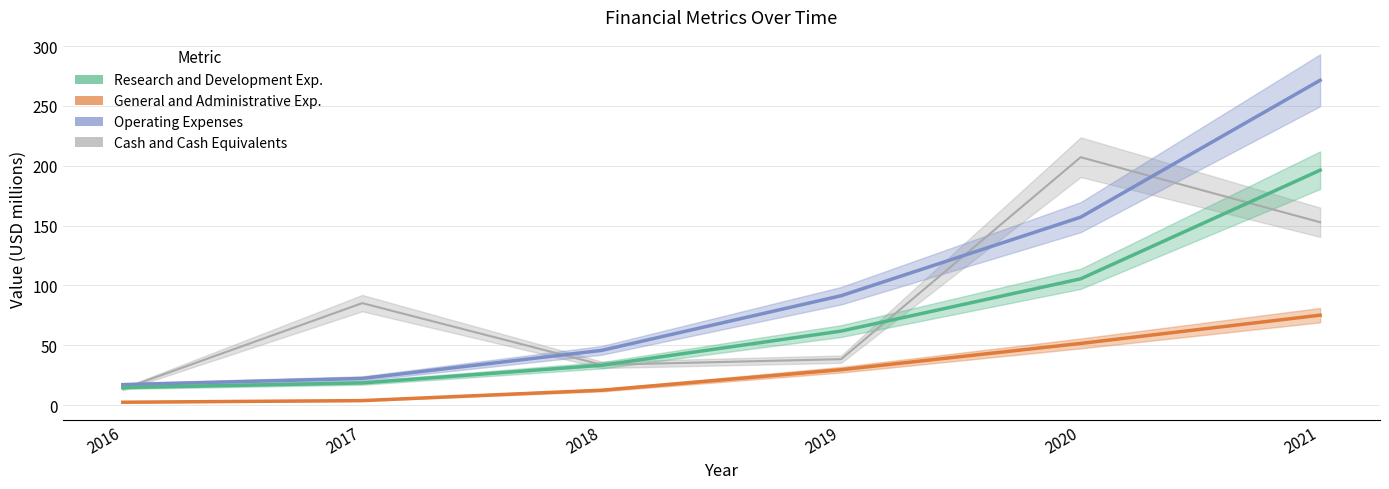

True or false: Cash and Cash Equivalents and General and Administrative Exp. cross at least once.

False